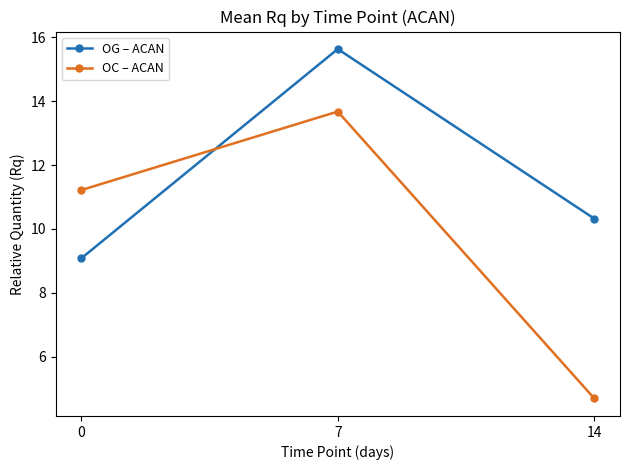

What is the spread (max minus min) of values at 0?

2.1